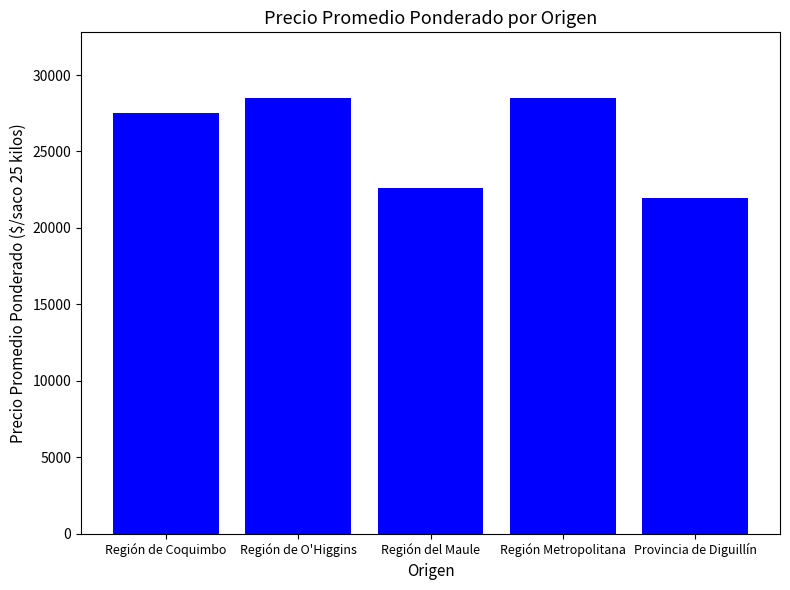

Are the bars grouped side by side (vs. stacked)?

No